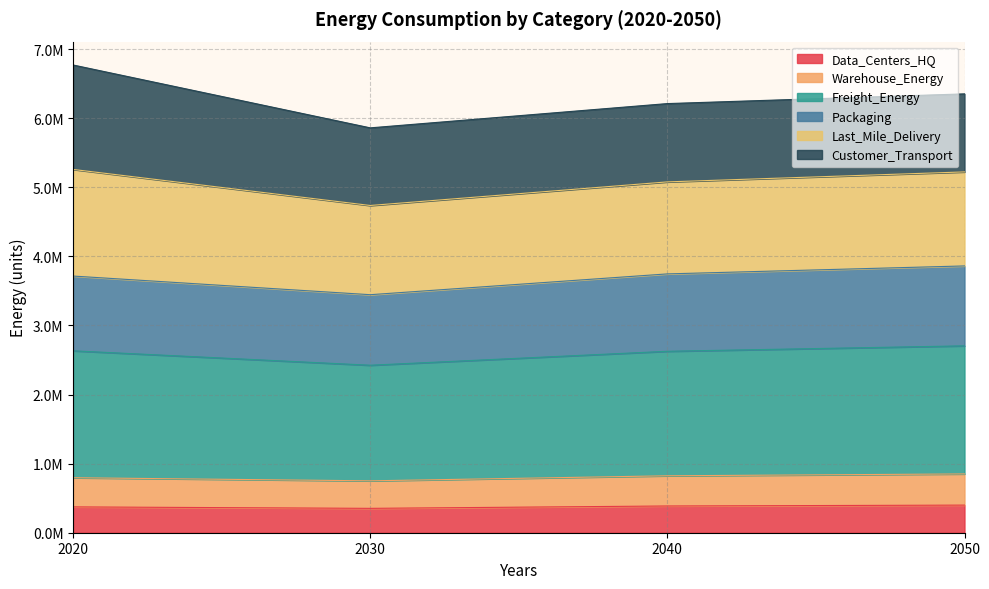

Does the chart have visible grid lines?

Yes